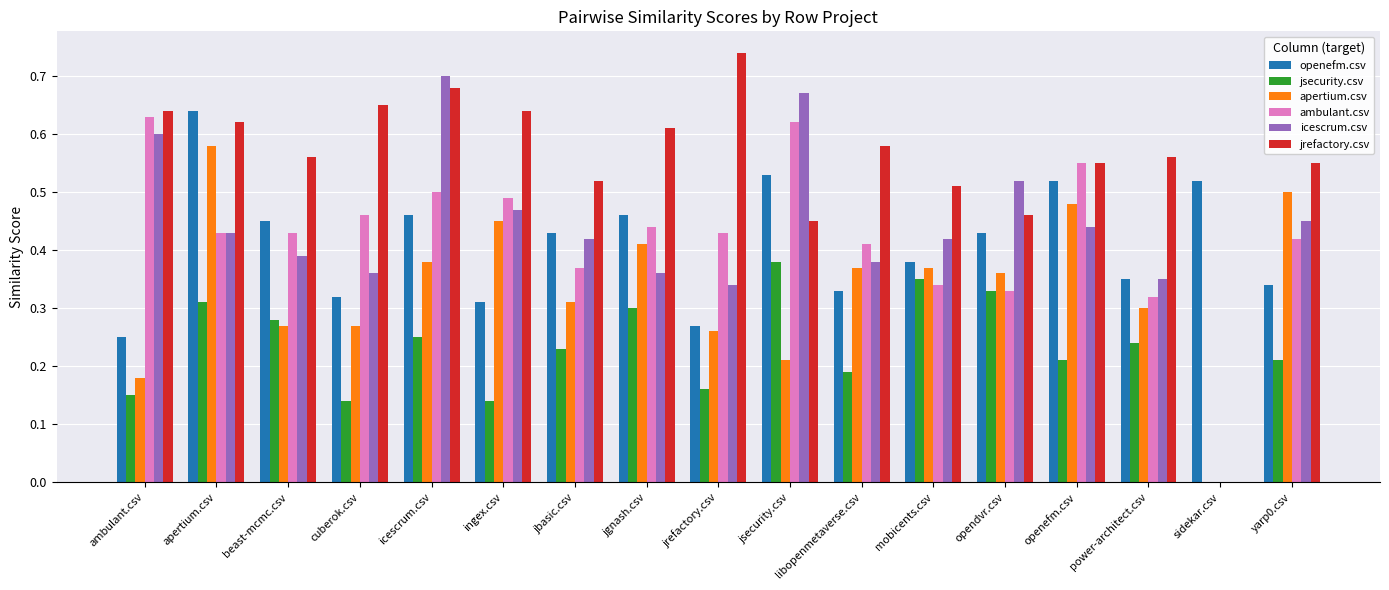

Is the value of jrefactory.csv at jbasic.csv greater than the value of apertium.csv at sidekar.csv?

Yes